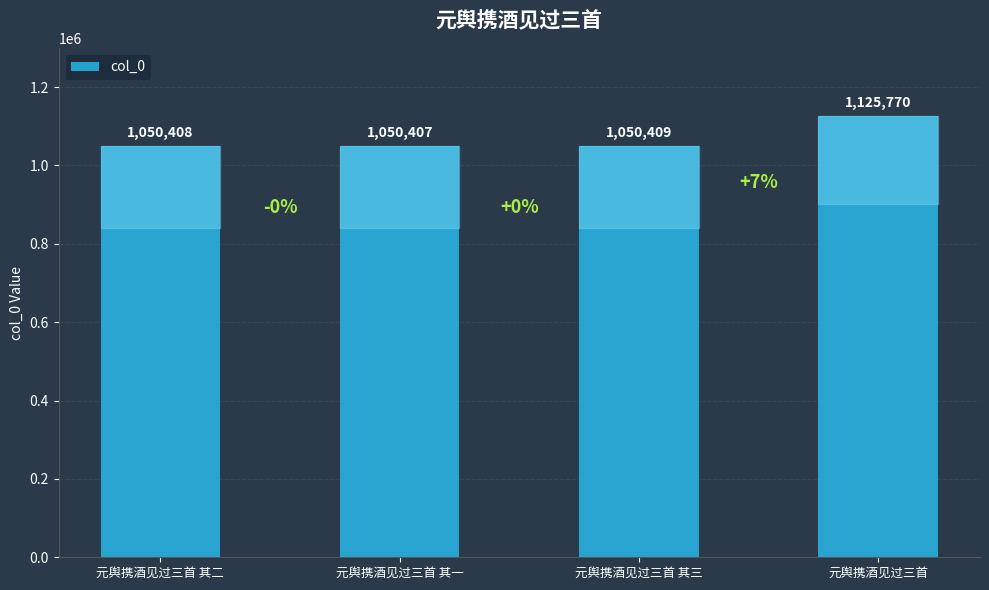

Reading left to right, what are all the values shown in this chart?

元舆携酒见过三首 其二=1050408	元舆携酒见过三首 其一=1050407	元舆携酒见过三首 其三=1050409	元舆携酒见过三首=1125770